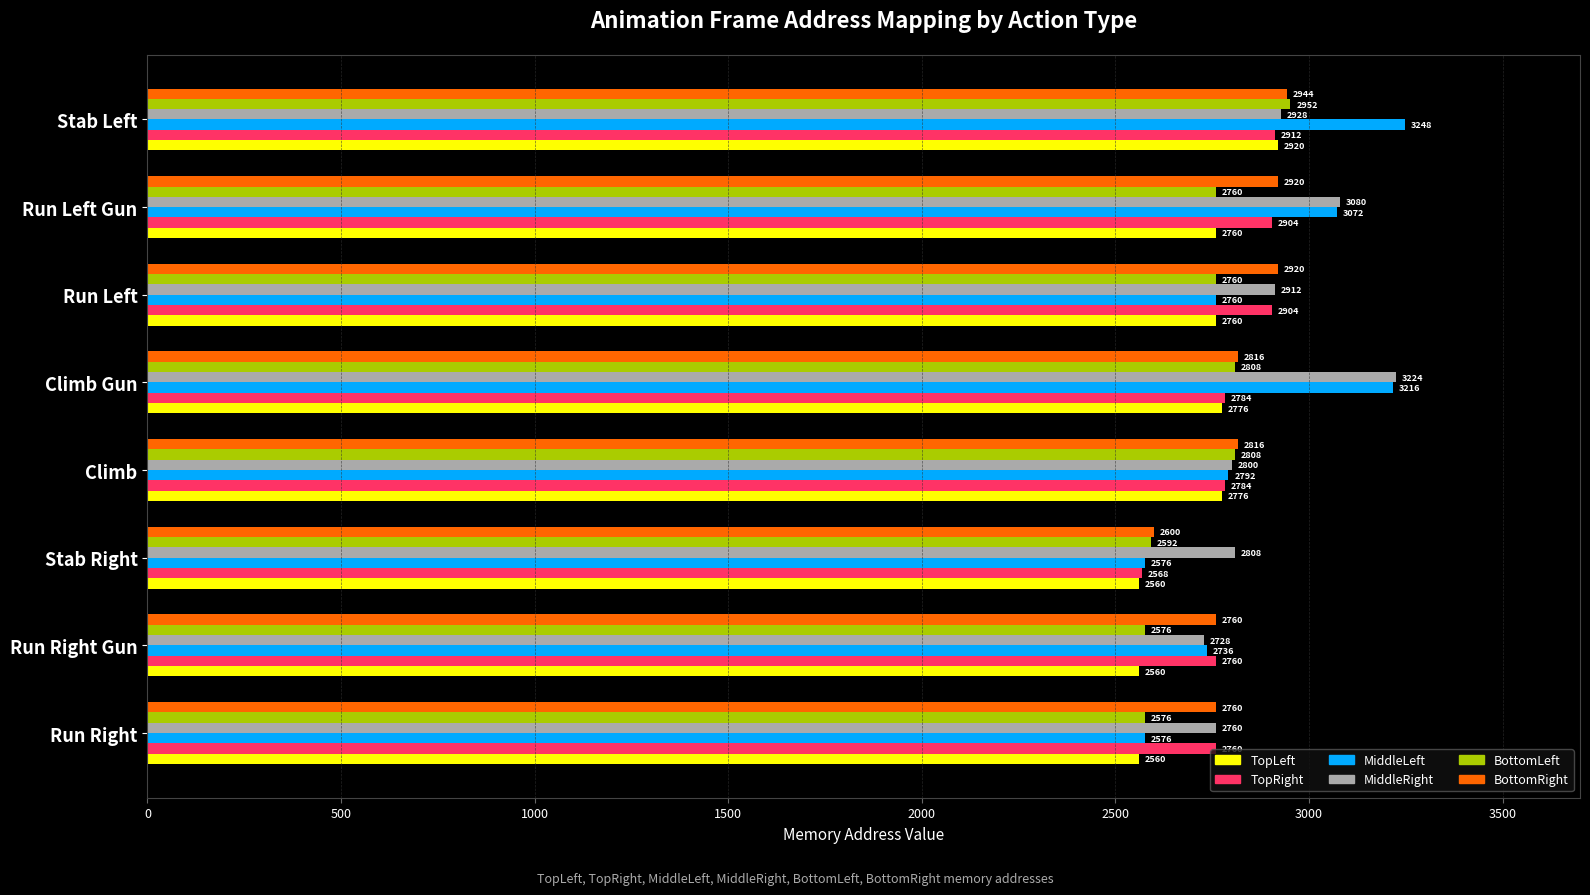

At which label is MiddleLeft closest to 2912?

Climb